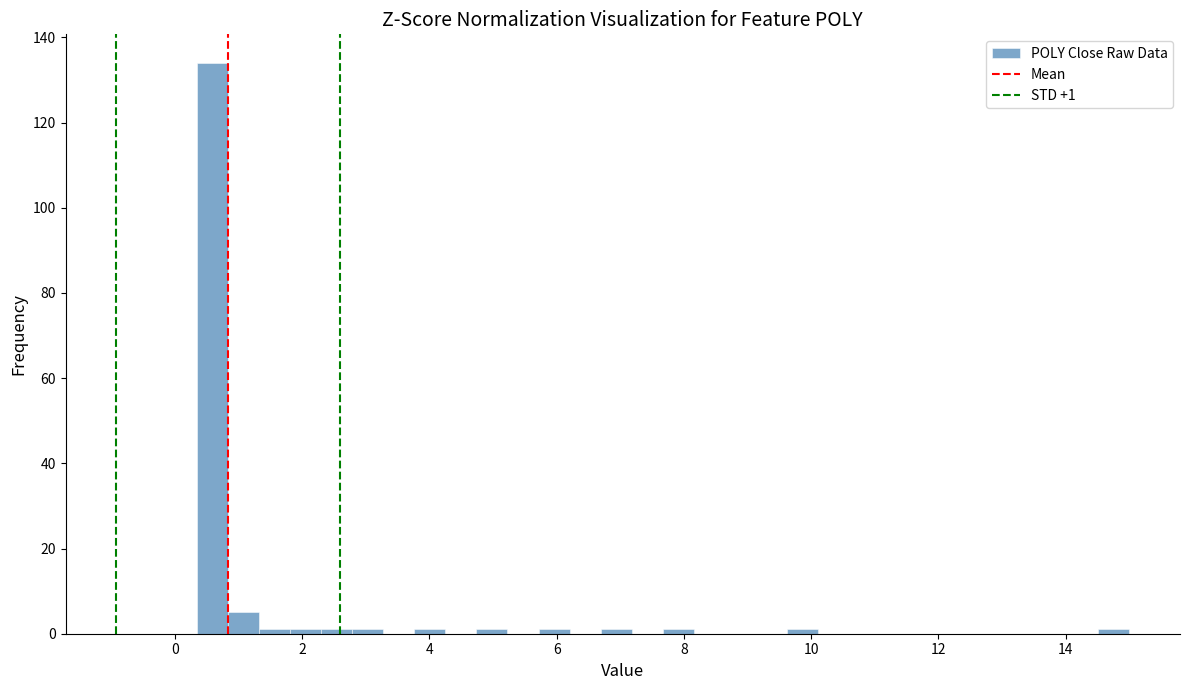

Read against the x-axis, roughly where is the centre of the tallest bar?

0.6